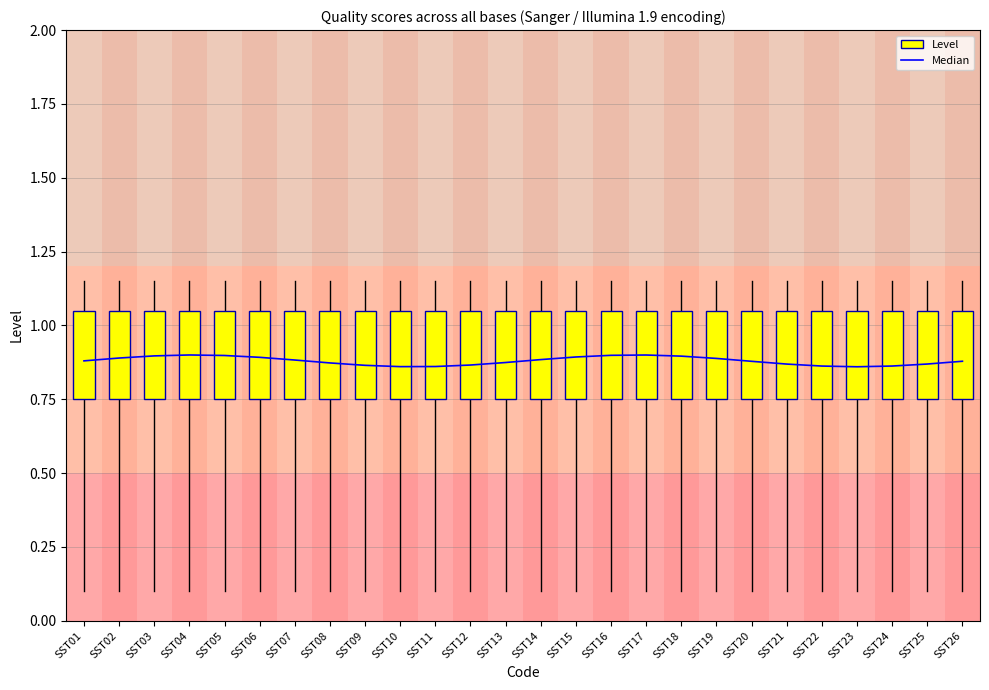

Does the chart display data point markers on the line(s)?

No